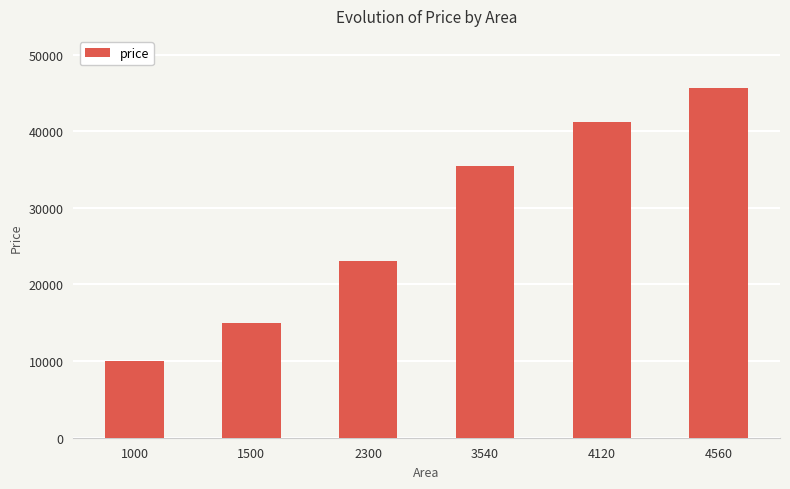

What is the difference between the maximum and minimum values?

35600